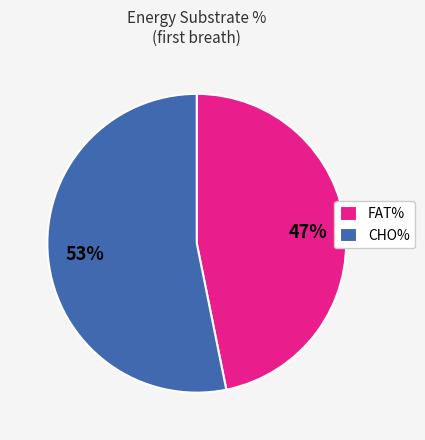

The CHO% slice represents 41% of the pie. True or false?

False